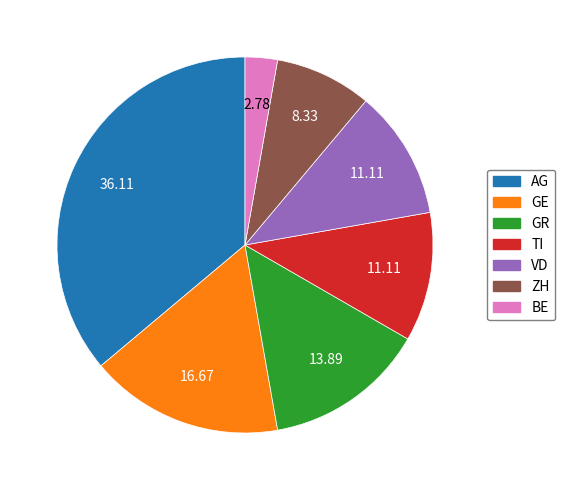

What is the largest slice in the pie chart?

AG